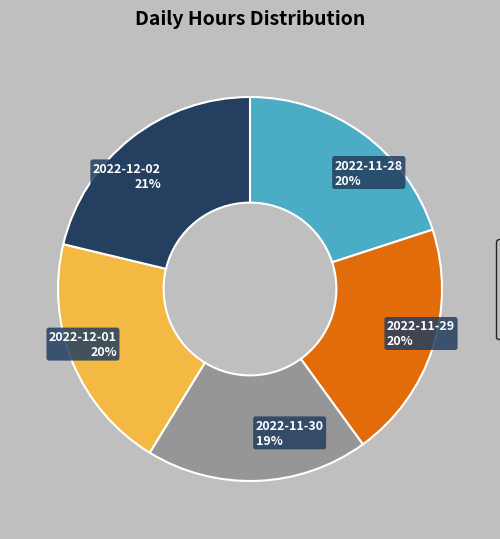

Is the sum of 2022-11-28 and 2022-12-02 greater than half?

No